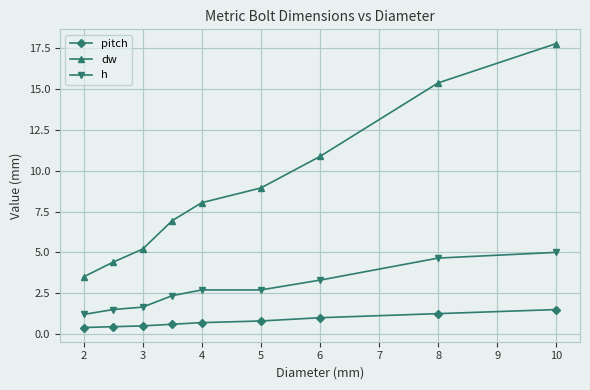

What is the minimum value shown in the chart?

0.4